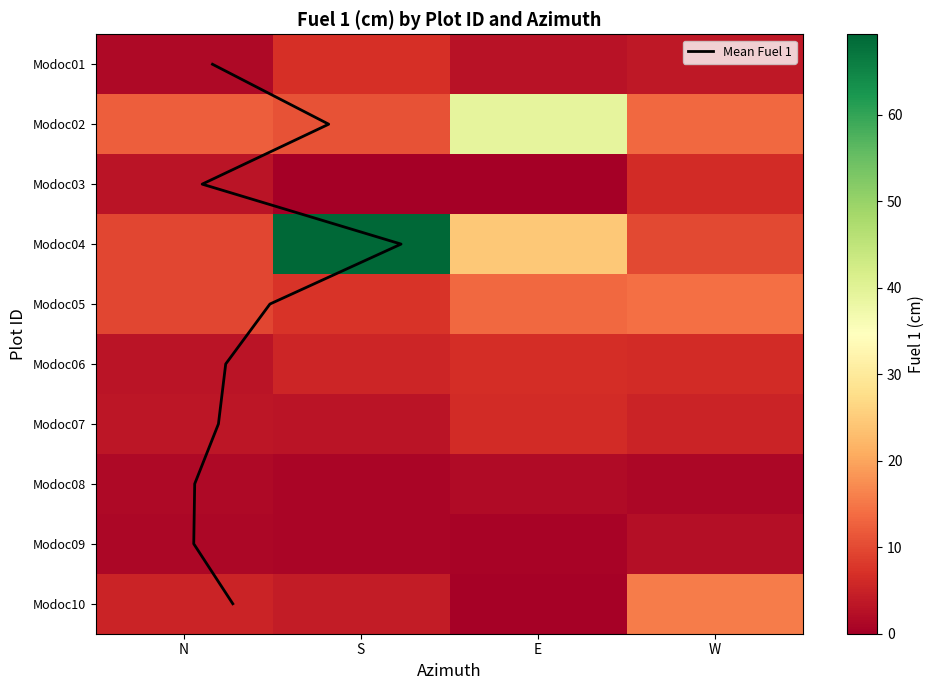

What is the highest value of the Modoc03 series?

6.3